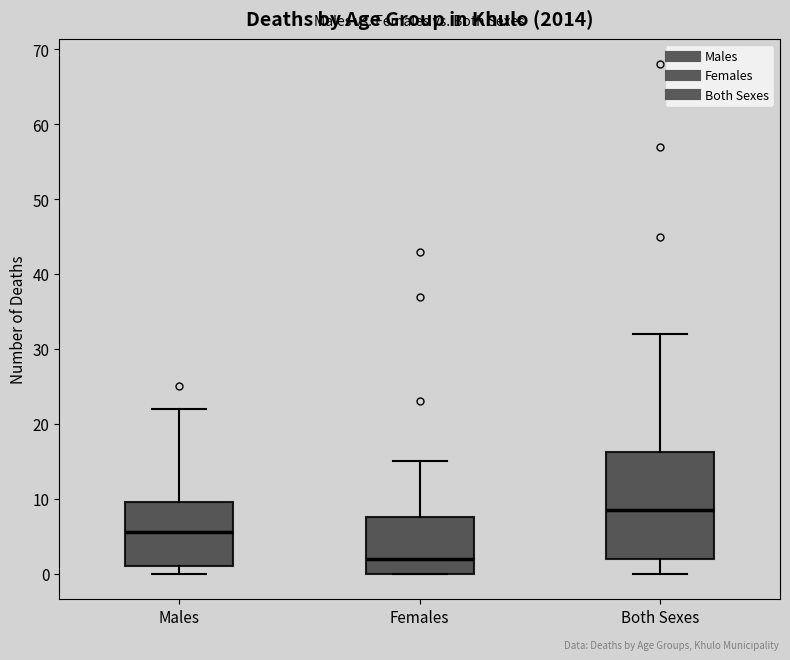

Which box's median line is the highest?

Both Sexes